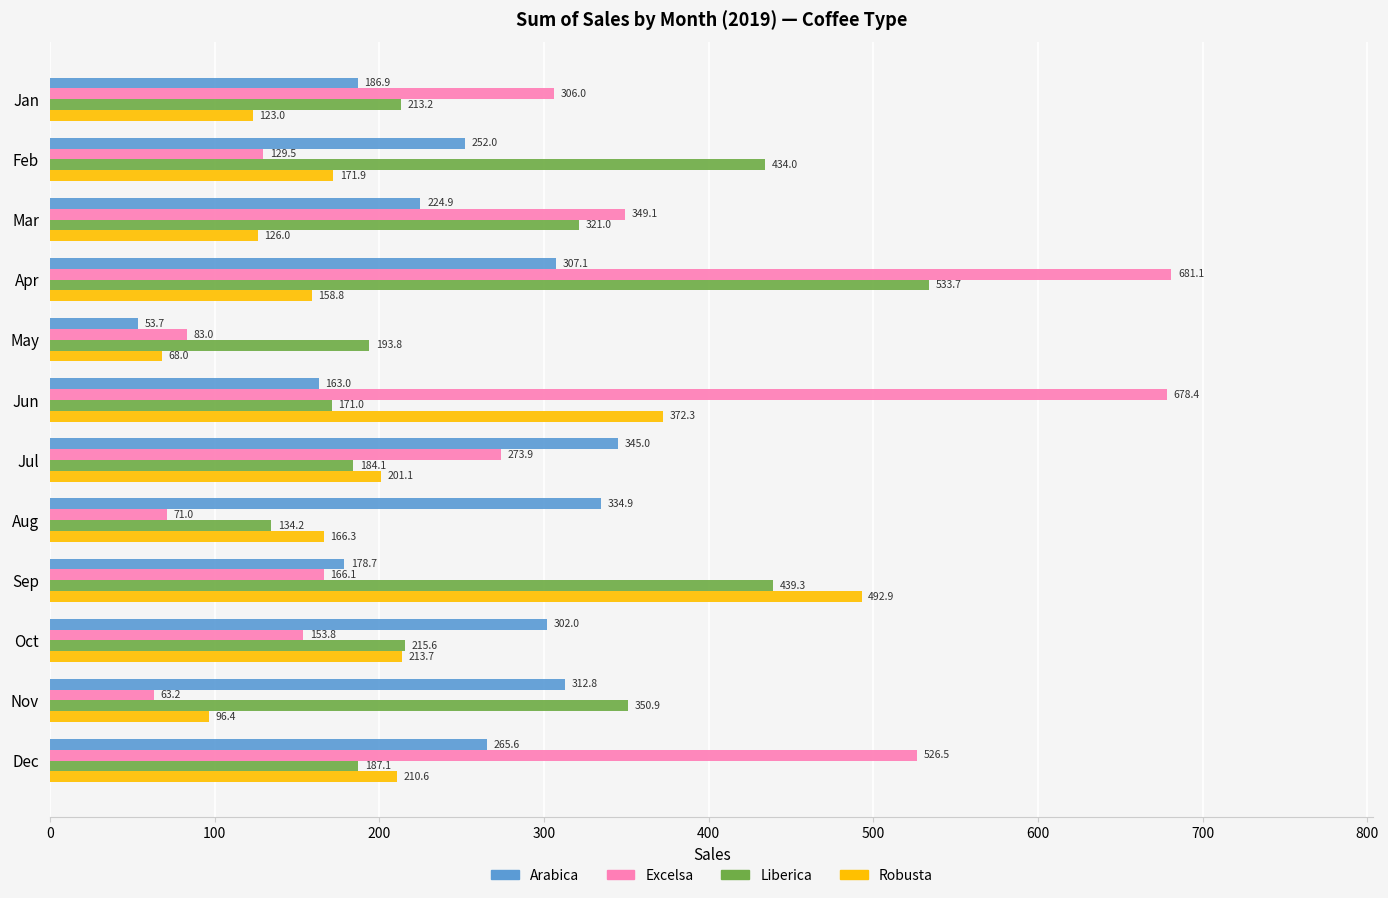

Between Apr and Oct, which series saw the biggest shift?

Excelsa